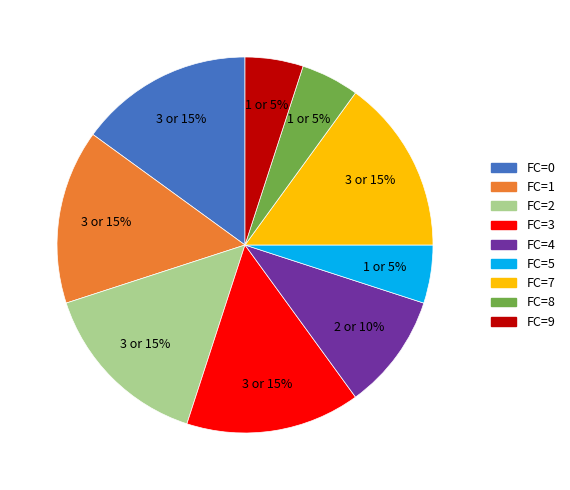

Is there a majority slice in this chart?

No